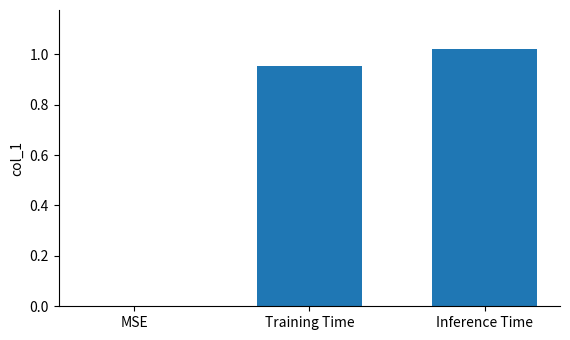

Is it true that the value at MSE is 0.7?

False